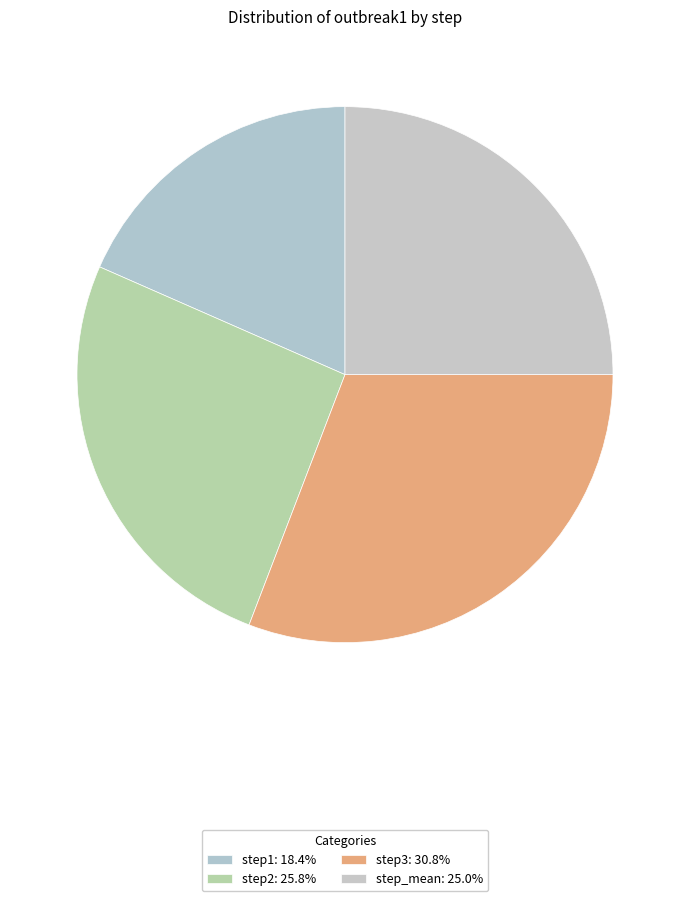

To the nearest percent, what is the difference between the largest and smallest slice percentages?

12%